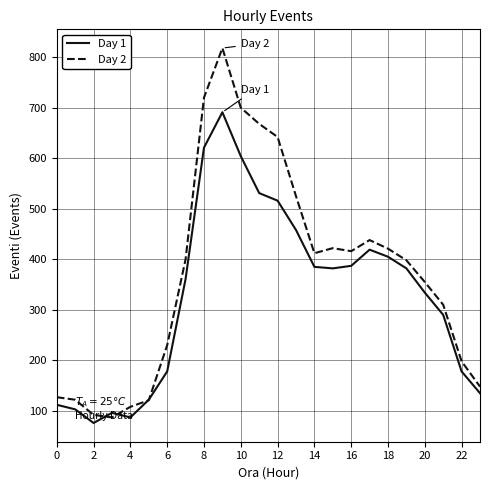

Which series has the widest spread of values?

Day 2